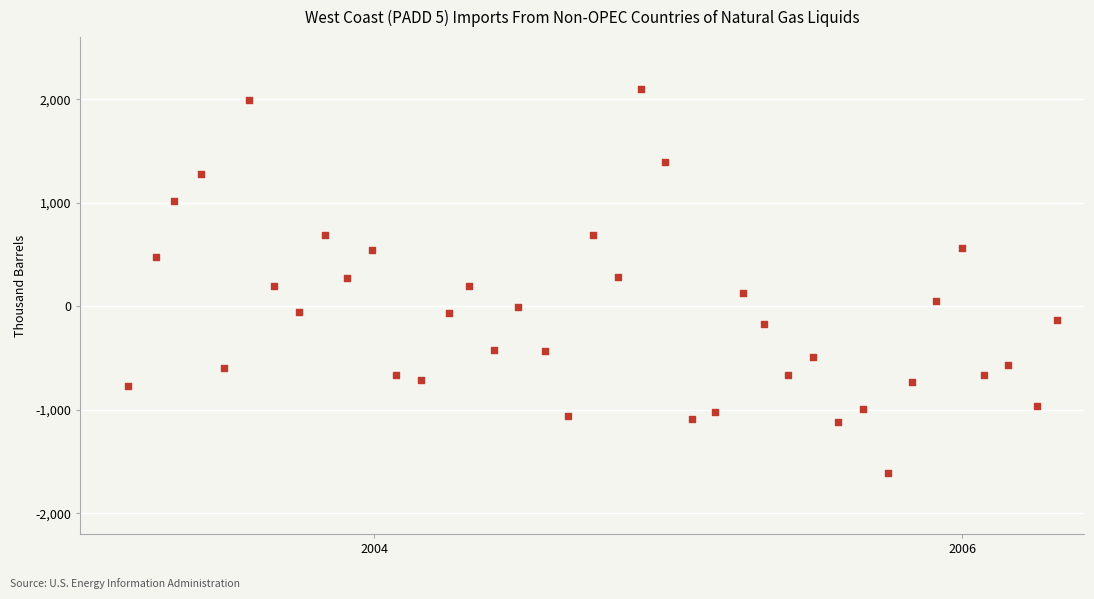

What is the range of X values (max minus min)?

1155.0